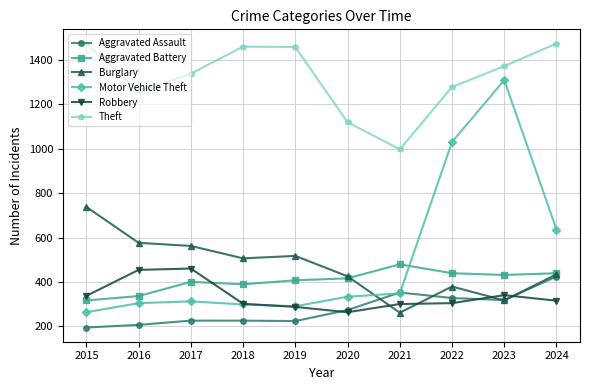

At which category is the sum across all series the highest?

2023